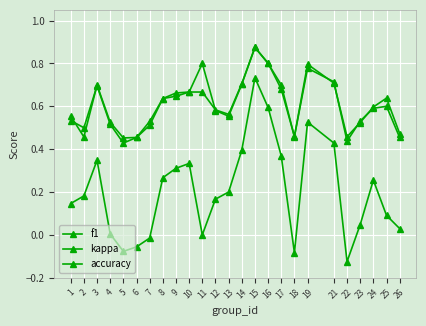

Does the chart have visible grid lines?

Yes